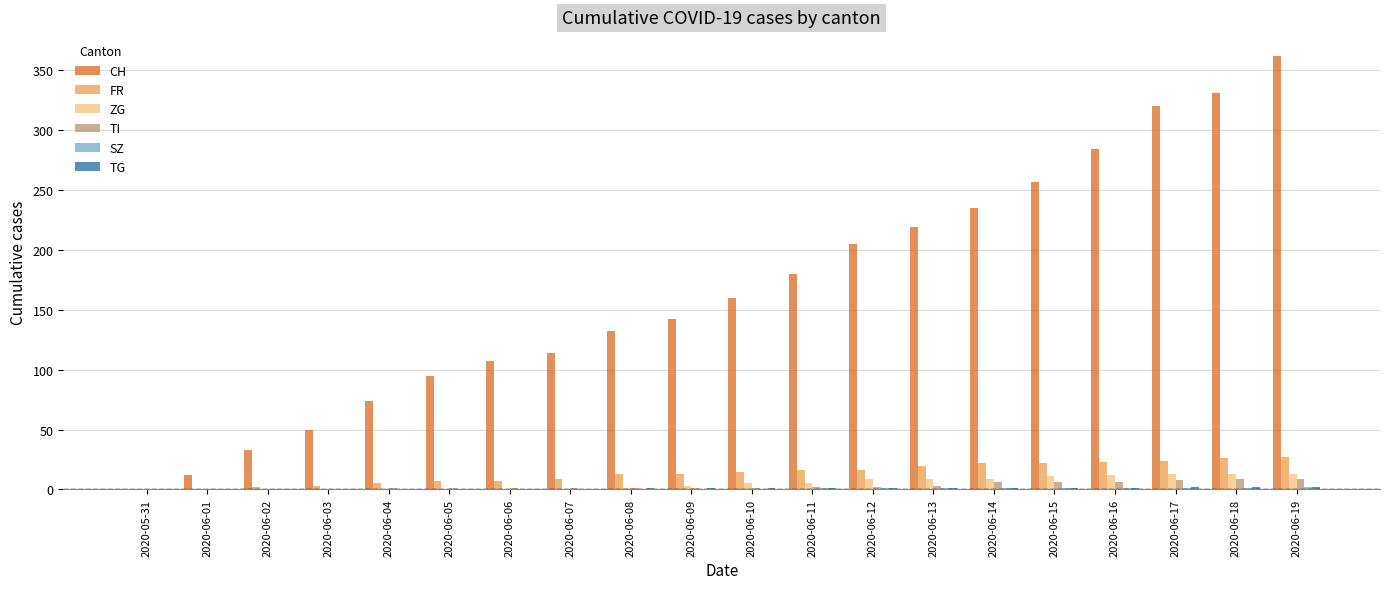

Which series has the largest total across all categories?

CH